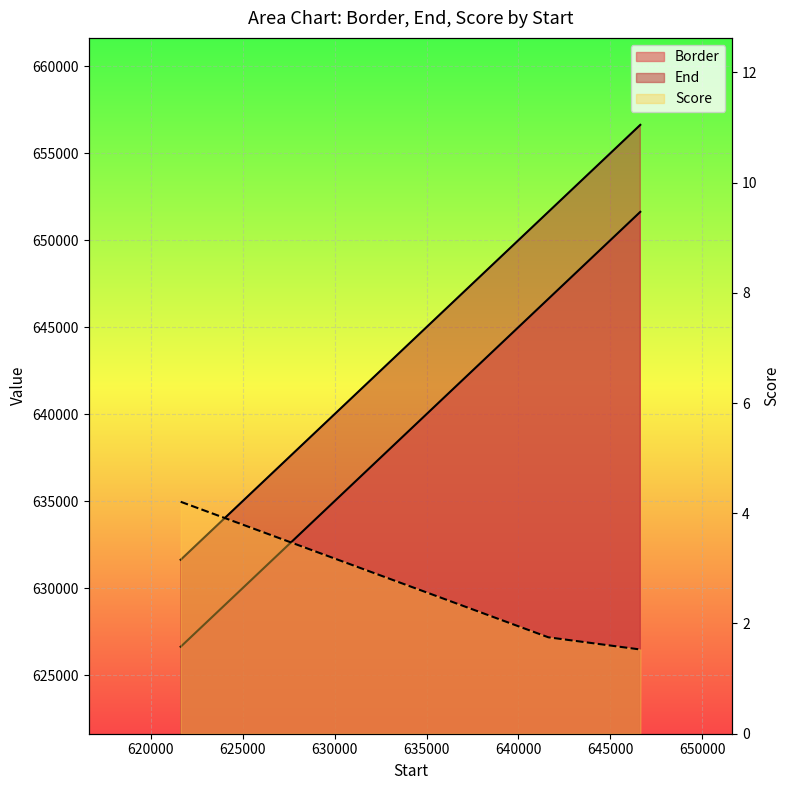

What is the total value across all series at 646626?

1308253.5